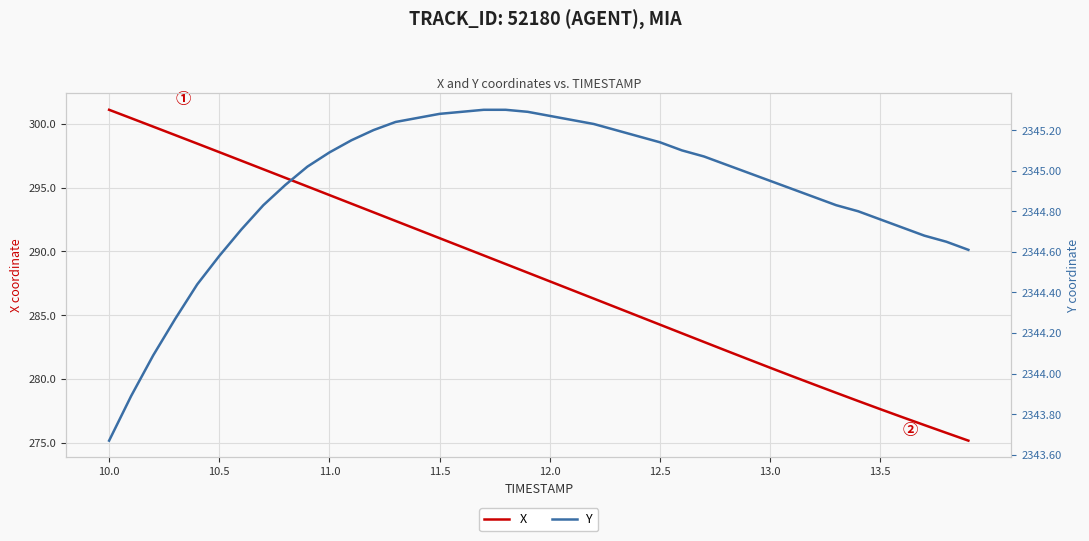

True or false: X and Y cross at least once.

False